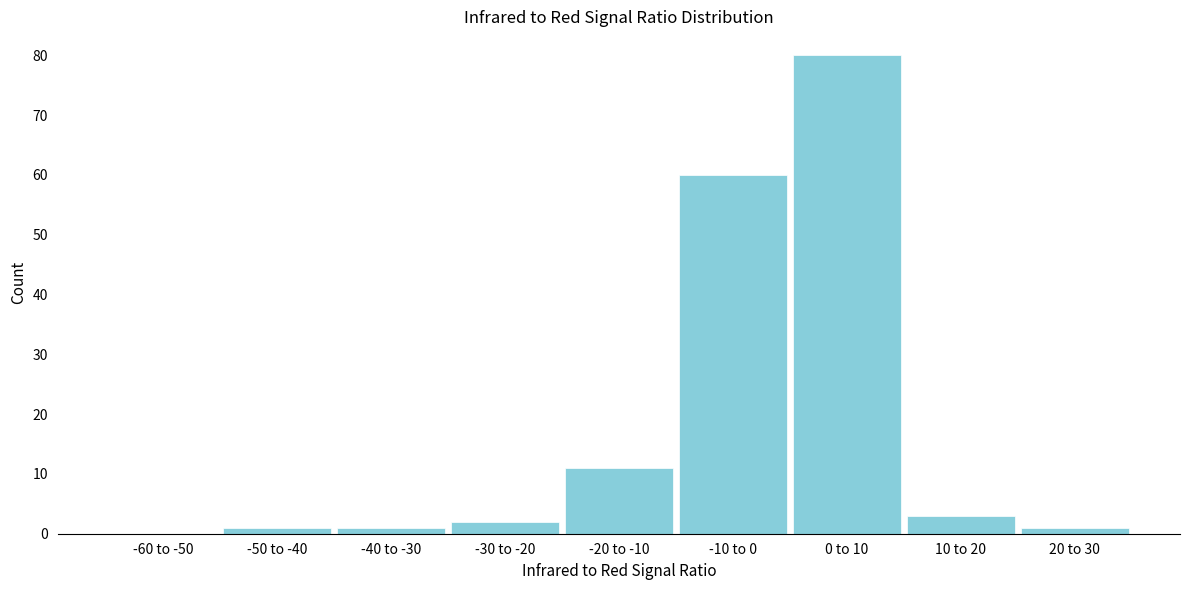

Reading left to right, list all the values displayed in this chart.

-60 to -50=0	-50 to -40=1	-40 to -30=1	-30 to -20=2	-20 to -10=11	-10 to 0=60	0 to 10=80	10 to 20=3	20 to 30=1